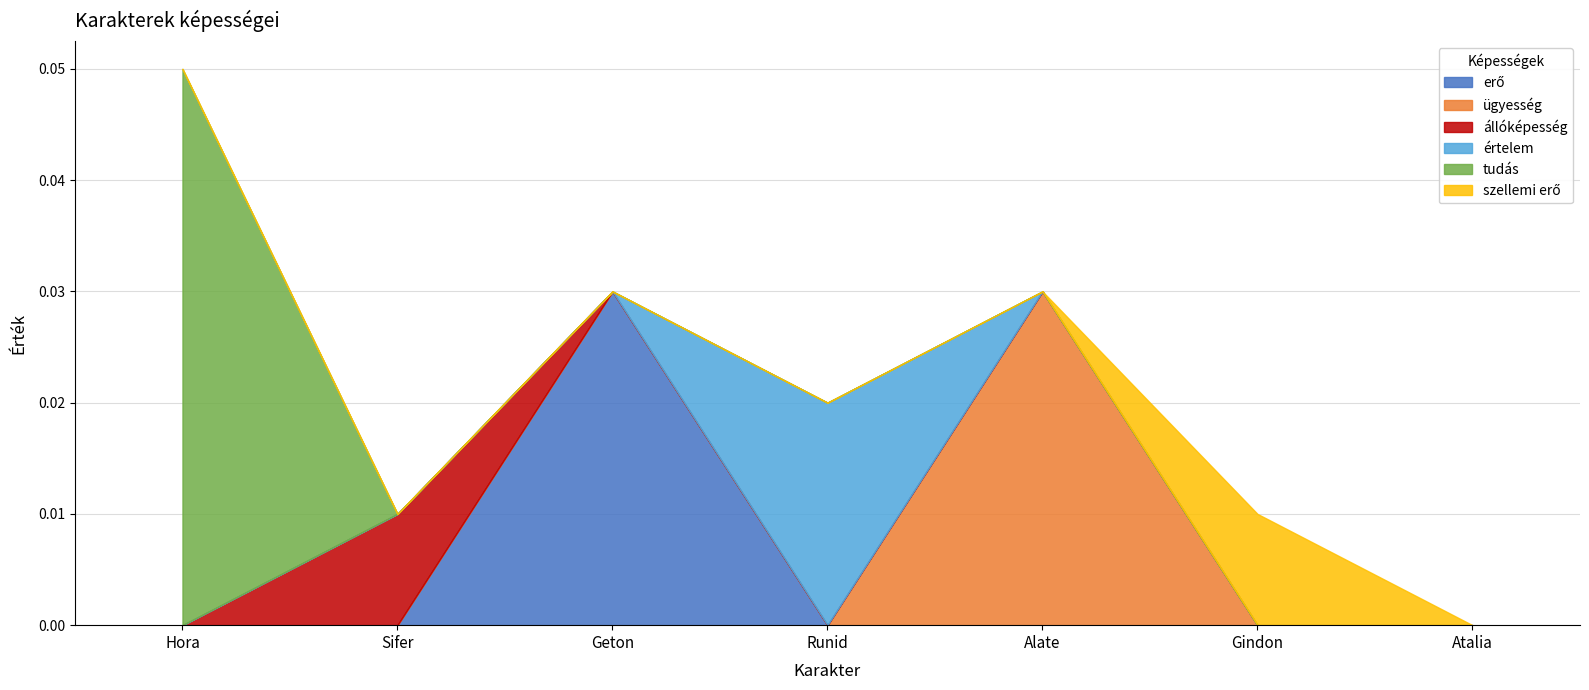

How many data points in erő are above 0?

1